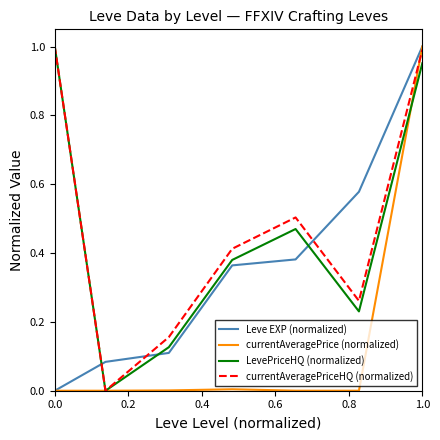

In currentAveragePriceHQ (normalized), how many points are lower than both neighbors (excluding endpoints)?

2